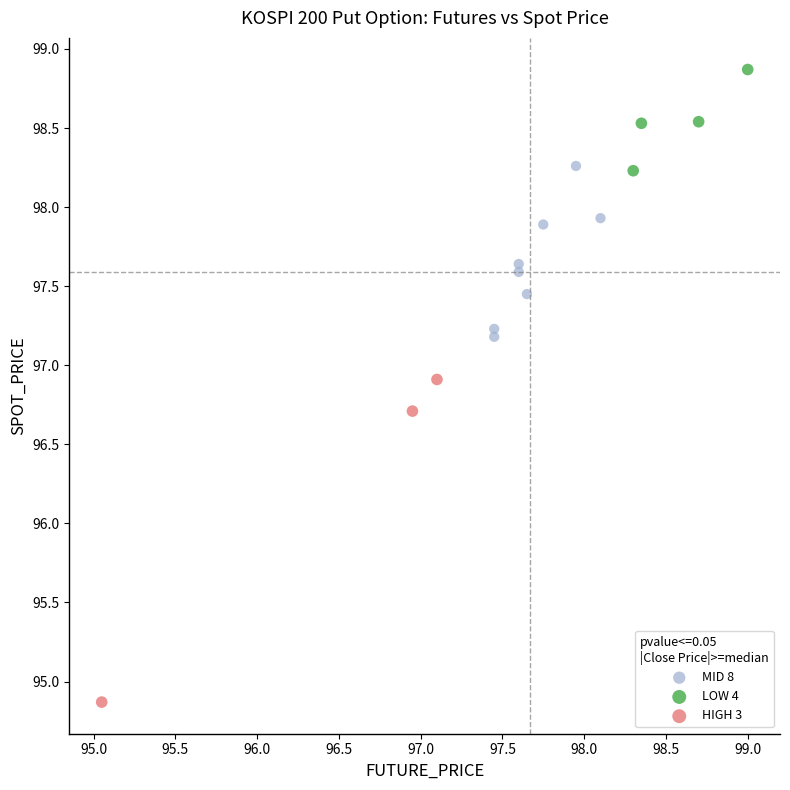

Which series contains the lowest Y value?

HIGH 3